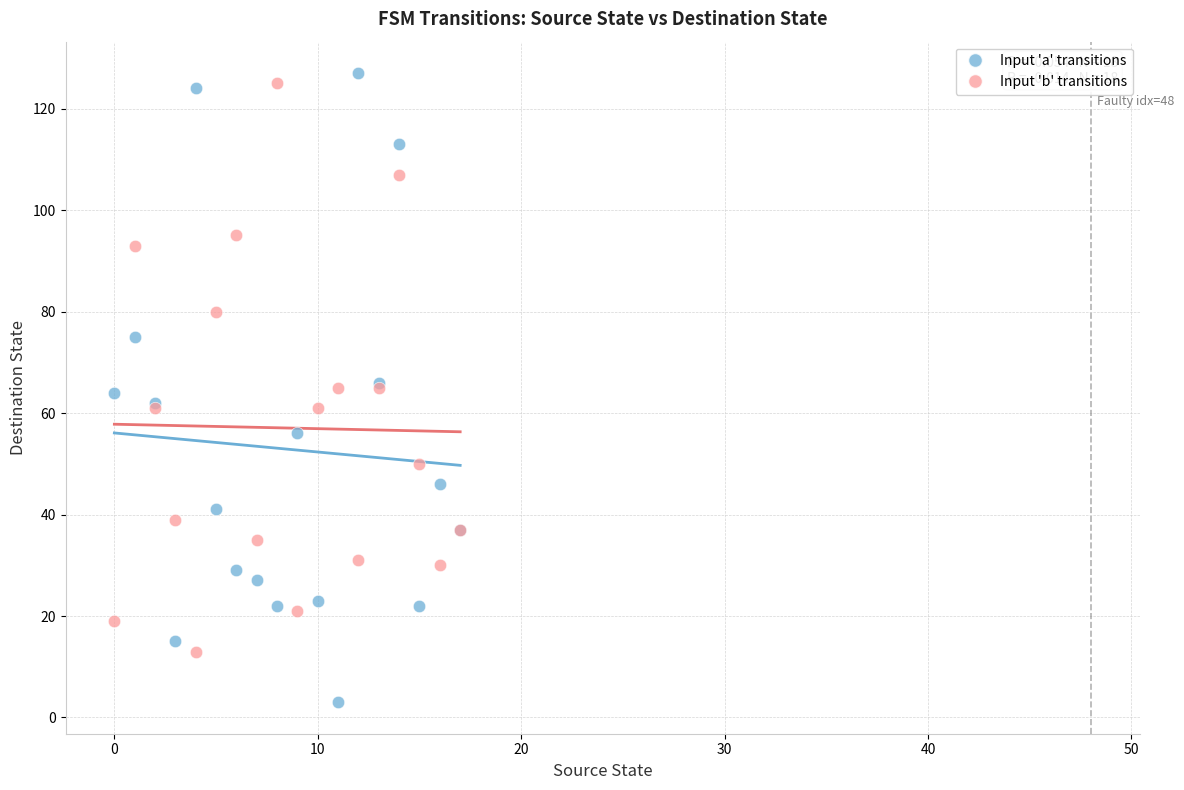

Which series has the largest Y range (max minus min)?

Input 'a' transitions